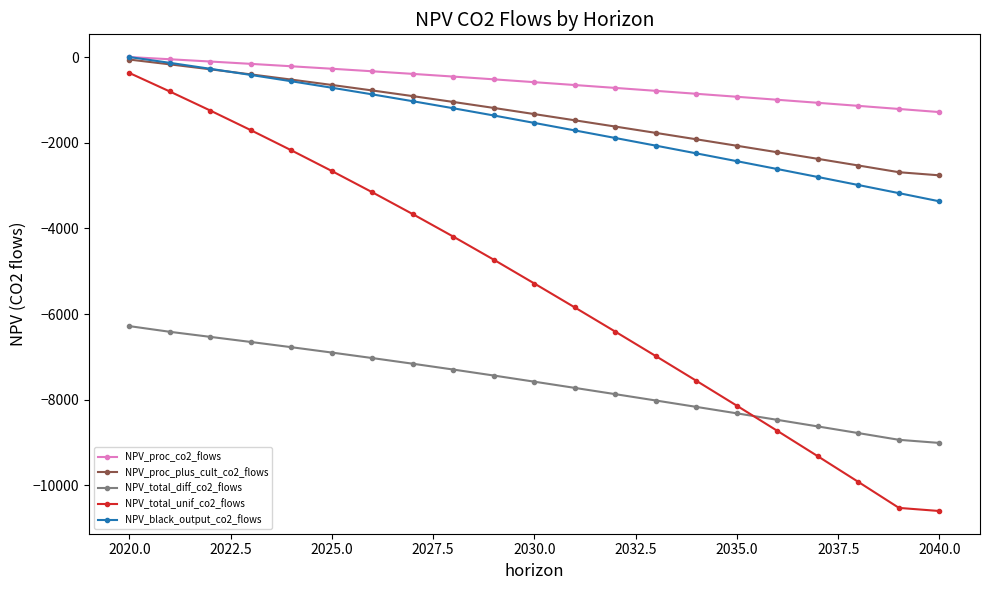

How many negative values does the NPV_proc_co2_flows series have?

20